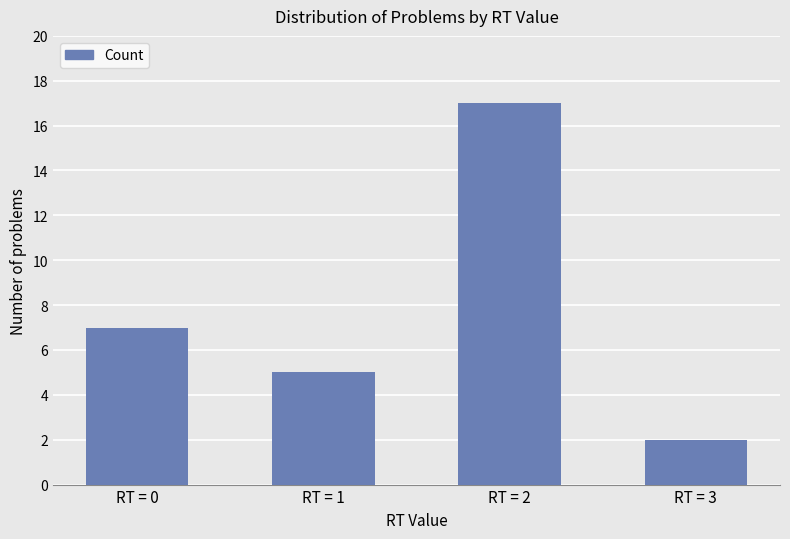

Rank the categories by value from highest to lowest.

RT = 2, RT = 0, RT = 1, RT = 3